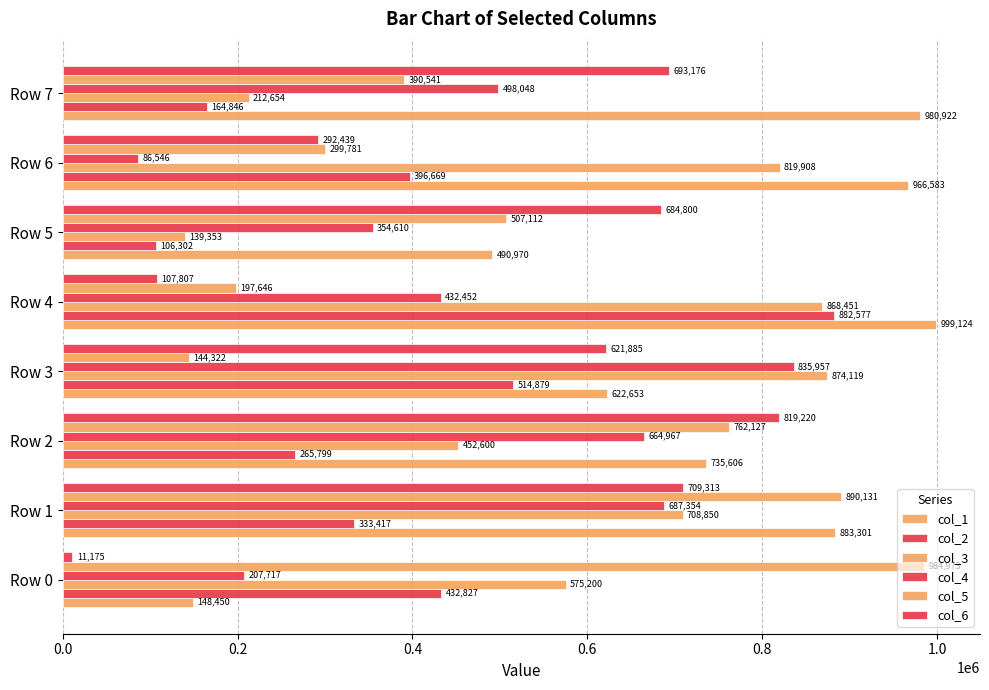

Which series has the largest total across all categories?

col_1